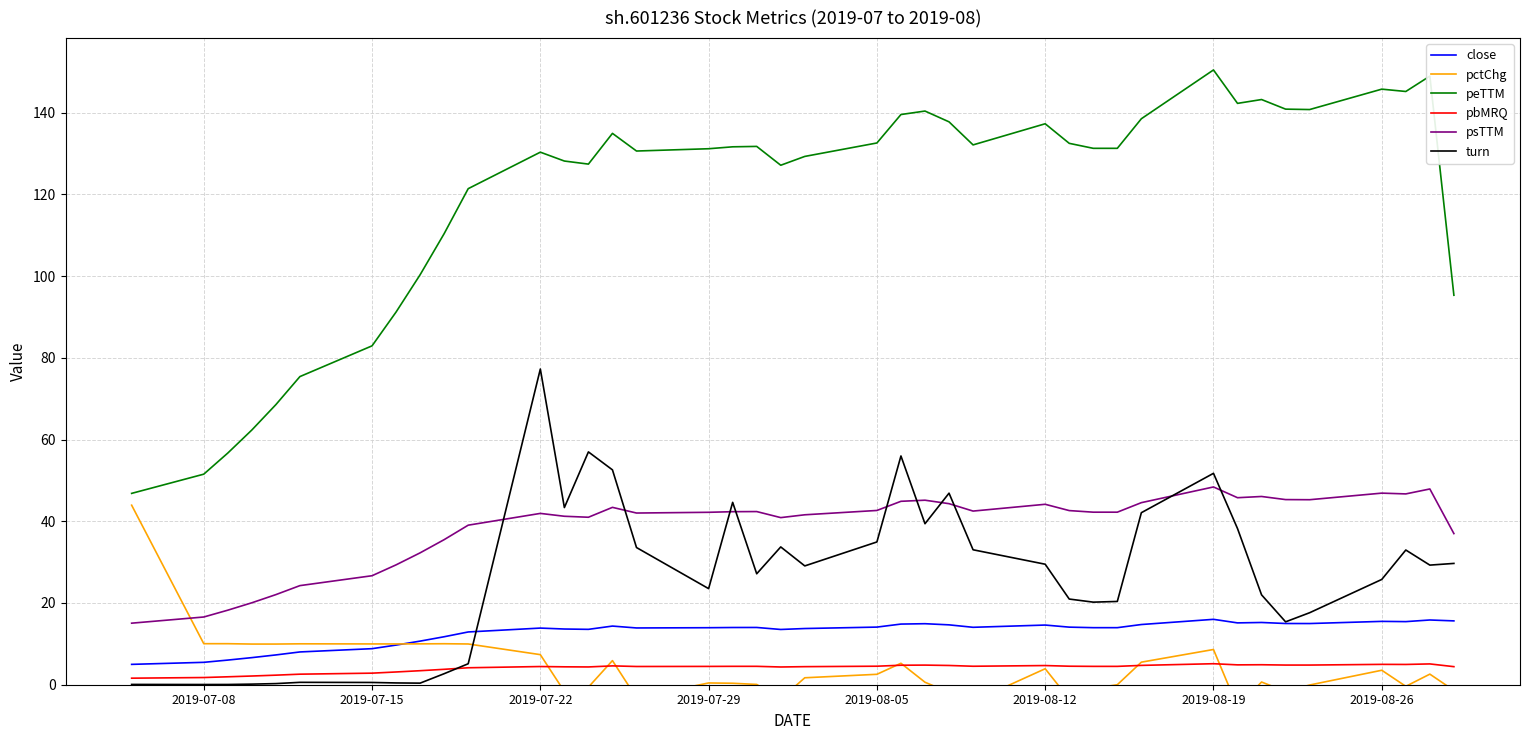

Which series has the largest range (max minus min)?

peTTM